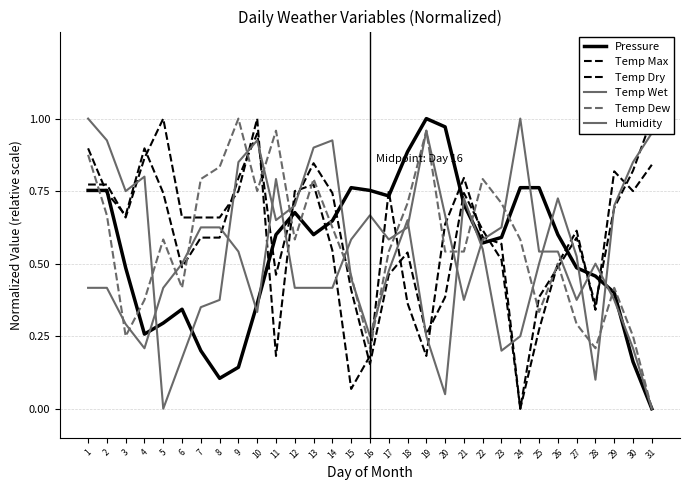

Reading left to right, what are all the values shown in this chart?

Pressure: 1=0.8	2=0.8	3=0.5	4=0.3	5=0.3	6=0.3	7=0.2	8=0.1	9=0.1	10=0.4	11=0.6	12=0.7	13=0.6	14=0.6	15=0.8	16=0.8	17=0.7	18=0.9	19=1.0	20=1.0	21=0.7	22=0.6	23=0.6	24=0.8	25=0.8	26=0.6	27=0.5	28=0.5	29=0.4	30=0.2	31=0.0
Temp Max: 1=0.8	2=0.8	3=0.7	4=0.9	5=1.0	6=0.7	7=0.7	8=0.7	9=0.7	10=1.0	11=0.2	12=0.7	13=0.8	14=0.5	15=0.1	16=0.2	17=0.7	18=0.4	19=0.2	20=0.6	21=0.8	22=0.6	23=0.6	24=0.0	25=0.3	26=0.5	27=0.6	28=0.3	29=0.8	30=0.7	31=0.8
Temp Dry: 1=0.9	2=0.7	3=0.7	4=0.9	5=0.7	6=0.5	7=0.6	8=0.6	9=0.8	10=0.9	11=0.5	12=0.7	13=0.8	14=0.7	15=0.4	16=0.2	17=0.5	18=0.5	19=0.3	20=0.4	21=0.7	22=0.6	23=0.5	24=0.0	25=0.4	26=0.5	27=0.6	28=0.4	29=0.7	30=0.8	31=1.0
Temp Wet: 1=1.0	2=0.9	3=0.8	4=0.8	5=0.0	6=0.2	7=0.3	8=0.4	9=0.8	10=0.9	11=0.6	12=0.7	13=0.9	14=0.9	15=0.5	16=0.2	17=0.5	18=0.6	19=0.2	20=0.0	21=0.7	22=0.5	23=0.2	24=0.2	25=0.5	26=0.7	27=0.5	28=0.1	29=0.7	30=0.8	31=1.0
Temp Dew: 1=0.9	2=0.7	3=0.2	4=0.4	5=0.6	6=0.4	7=0.8	8=0.8	9=1.0	10=0.8	11=1.0	12=0.6	13=0.8	14=0.6	15=0.5	16=0.2	17=0.5	18=0.7	19=1.0	20=0.5	21=0.5	22=0.8	23=0.7	24=0.6	25=0.3	26=0.5	27=0.3	28=0.2	29=0.4	30=0.2	31=0.0
Humidity: 1=0.4	2=0.4	3=0.3	4=0.2	5=0.4	6=0.5	7=0.6	8=0.6	9=0.5	10=0.3	11=0.8	12=0.4	13=0.4	14=0.4	15=0.6	16=0.7	17=0.6	18=0.6	19=1.0	20=0.7	21=0.4	22=0.6	23=0.6	24=1.0	25=0.5	26=0.5	27=0.4	28=0.5	29=0.4	30=0.2	31=0.0